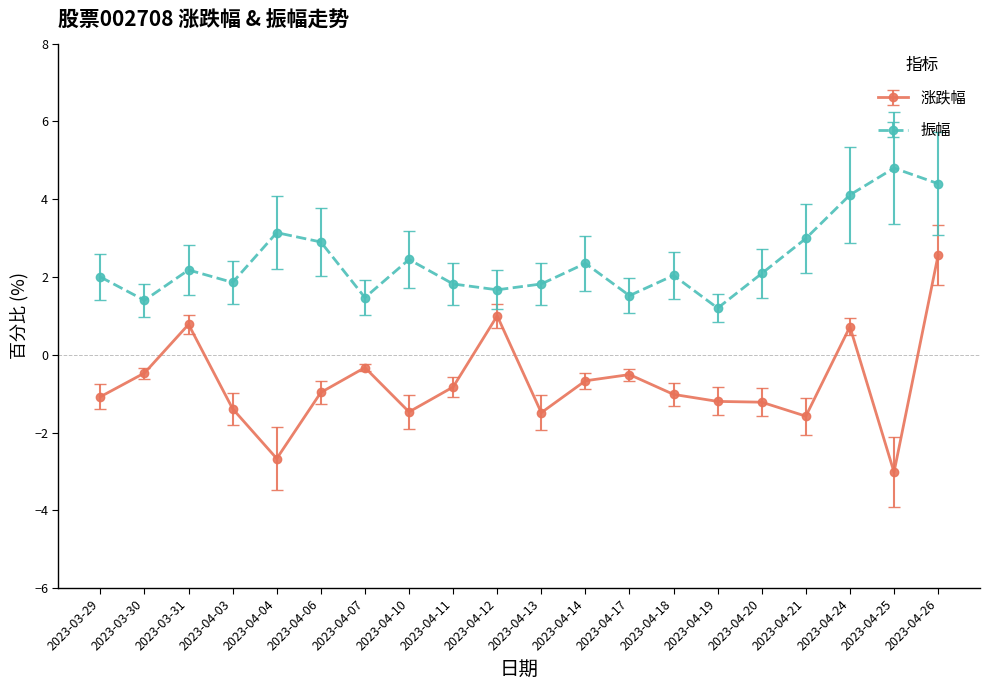

What is the minimum value shown in the chart?

-3.0